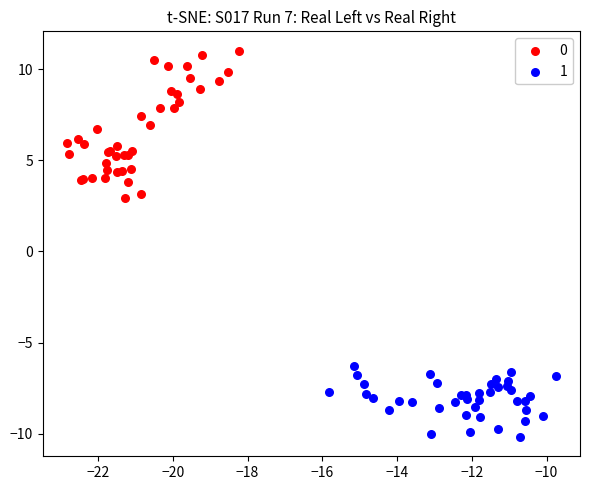

Which series contains the lowest Y value?

1